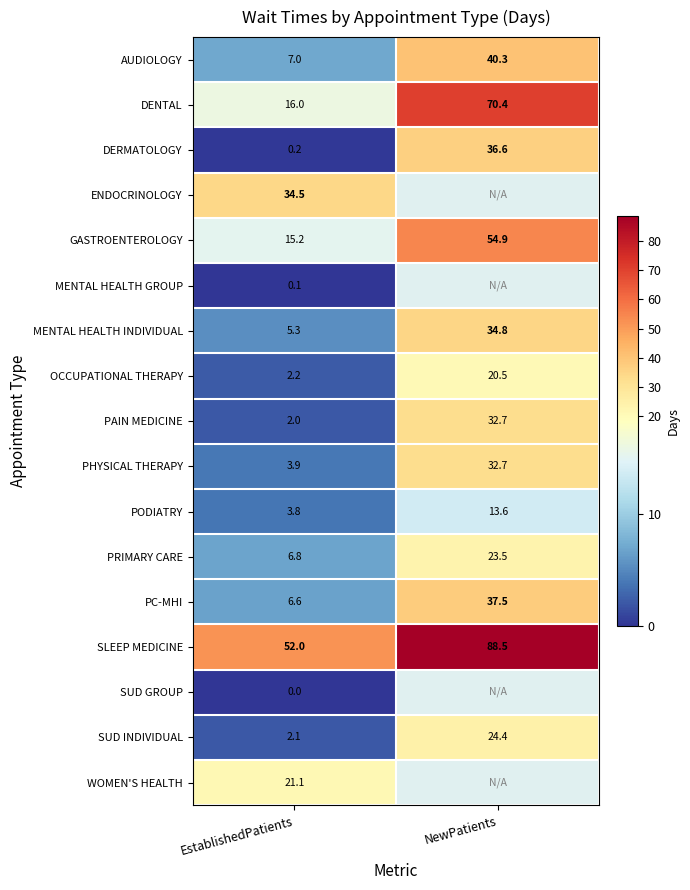

What is the total value across all series at EstablishedPatients?

178.8